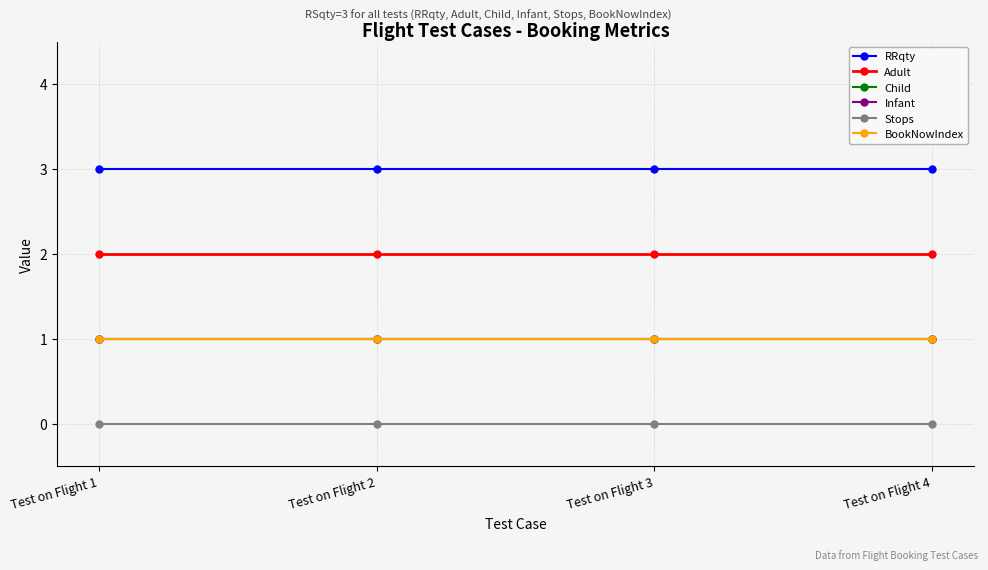

Is this an area chart (filled region under the line)?

No